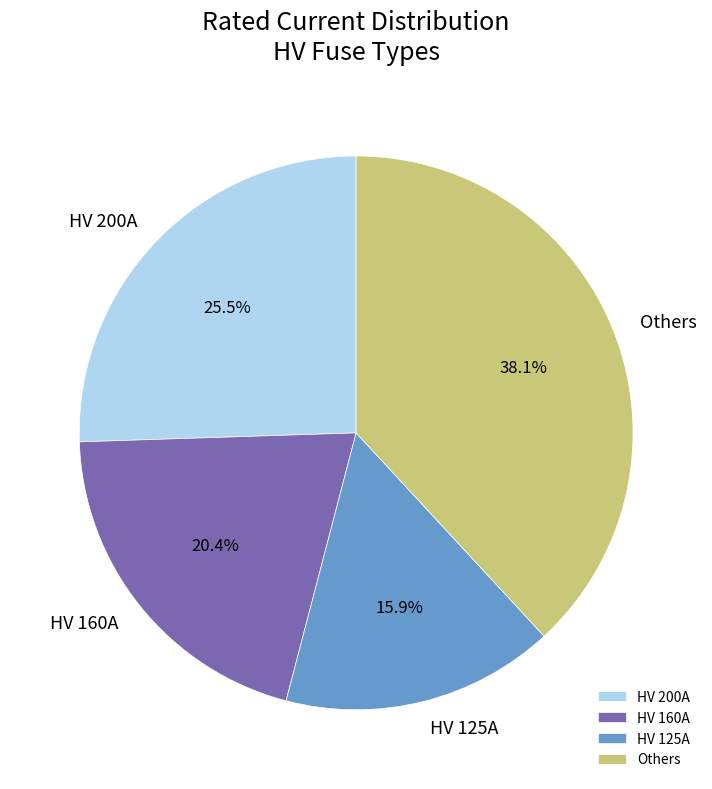

Is the sum of HV 160A and HV 125A greater than half?

No